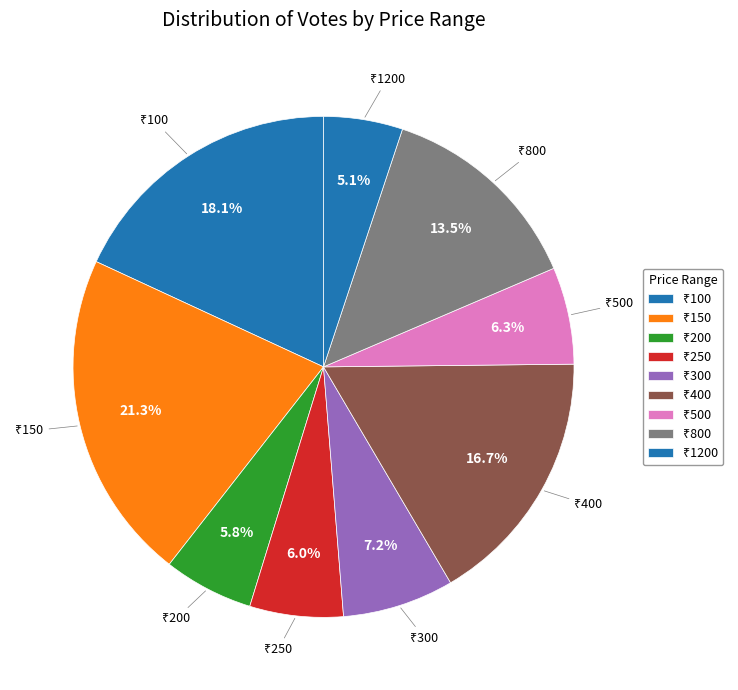

Count the number of slices in the pie.

9